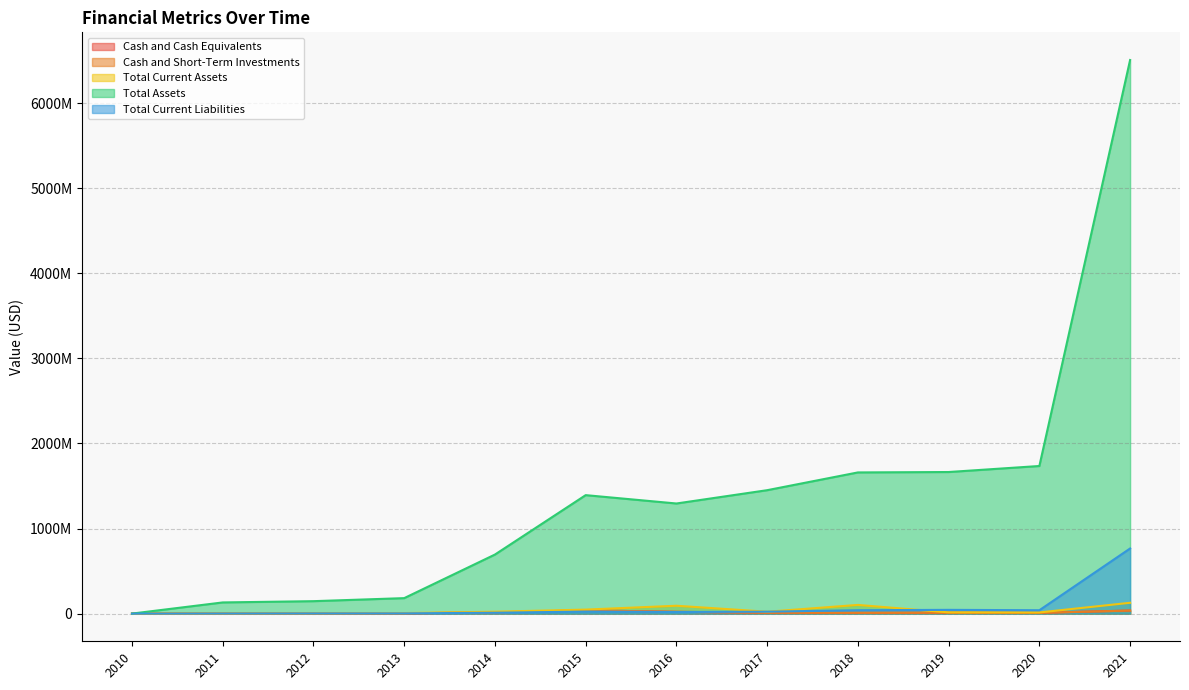

True or false: Cash and Cash Equivalents and Cash and Short-Term Investments intersect in this chart.

False